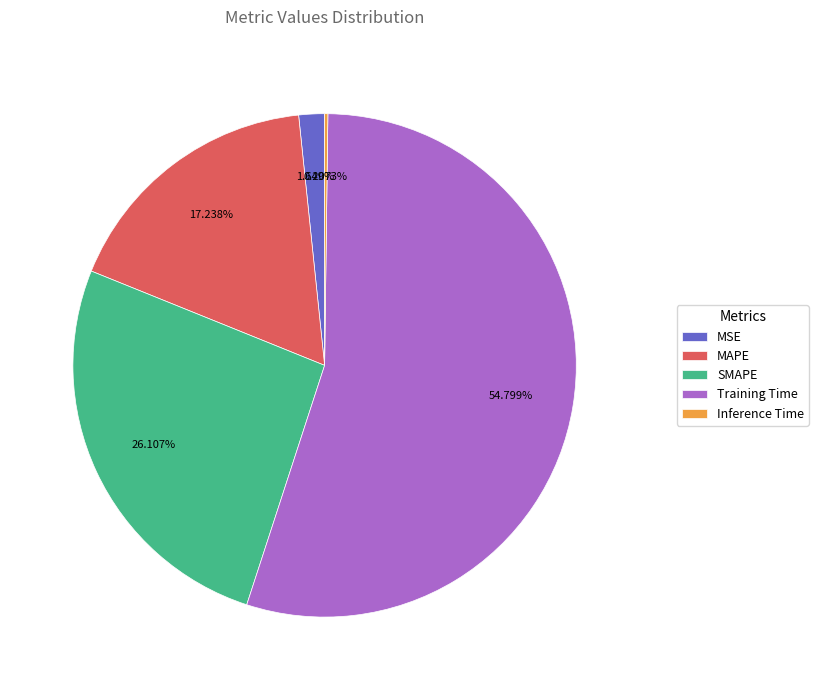

Is the sum of Training Time and MAPE greater than half?

Yes